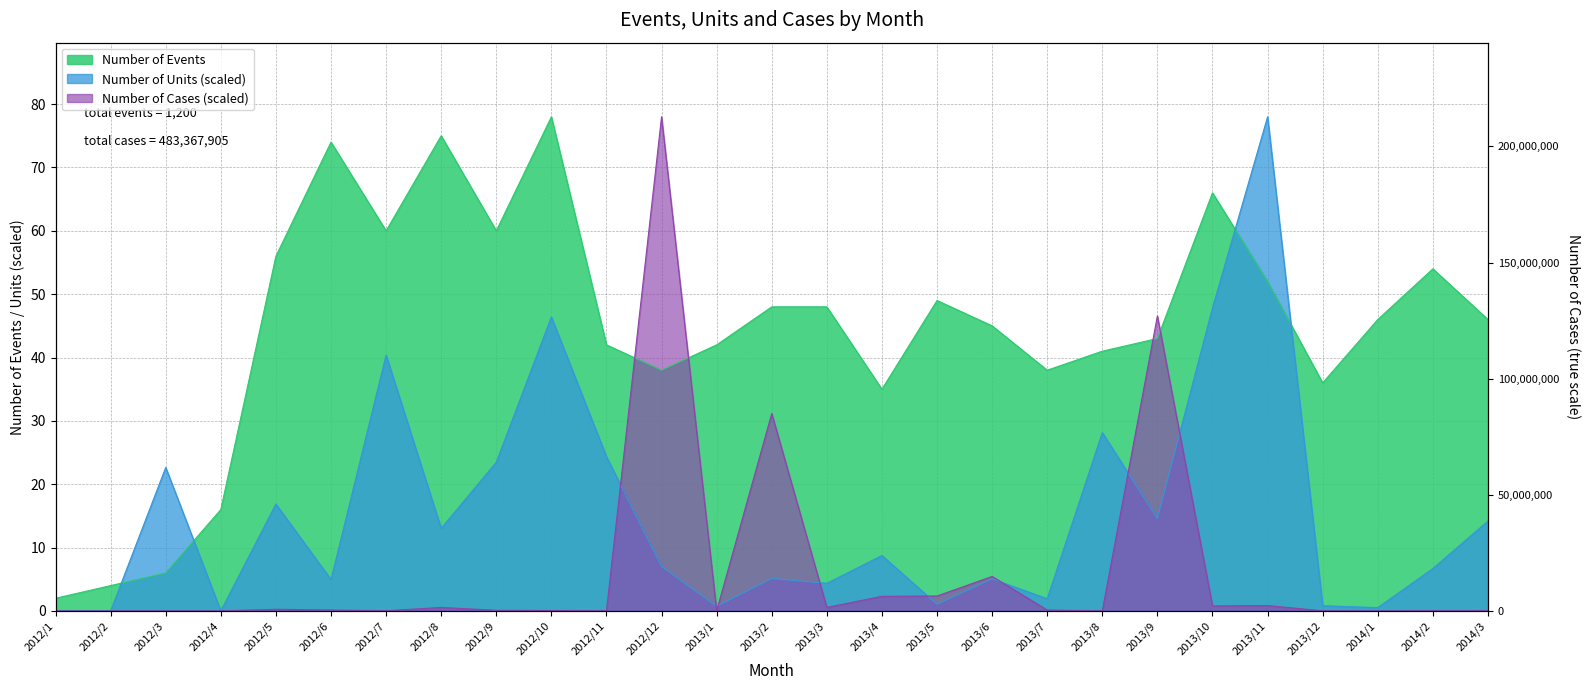

What is the label of the 6th point from the right?

2013/10